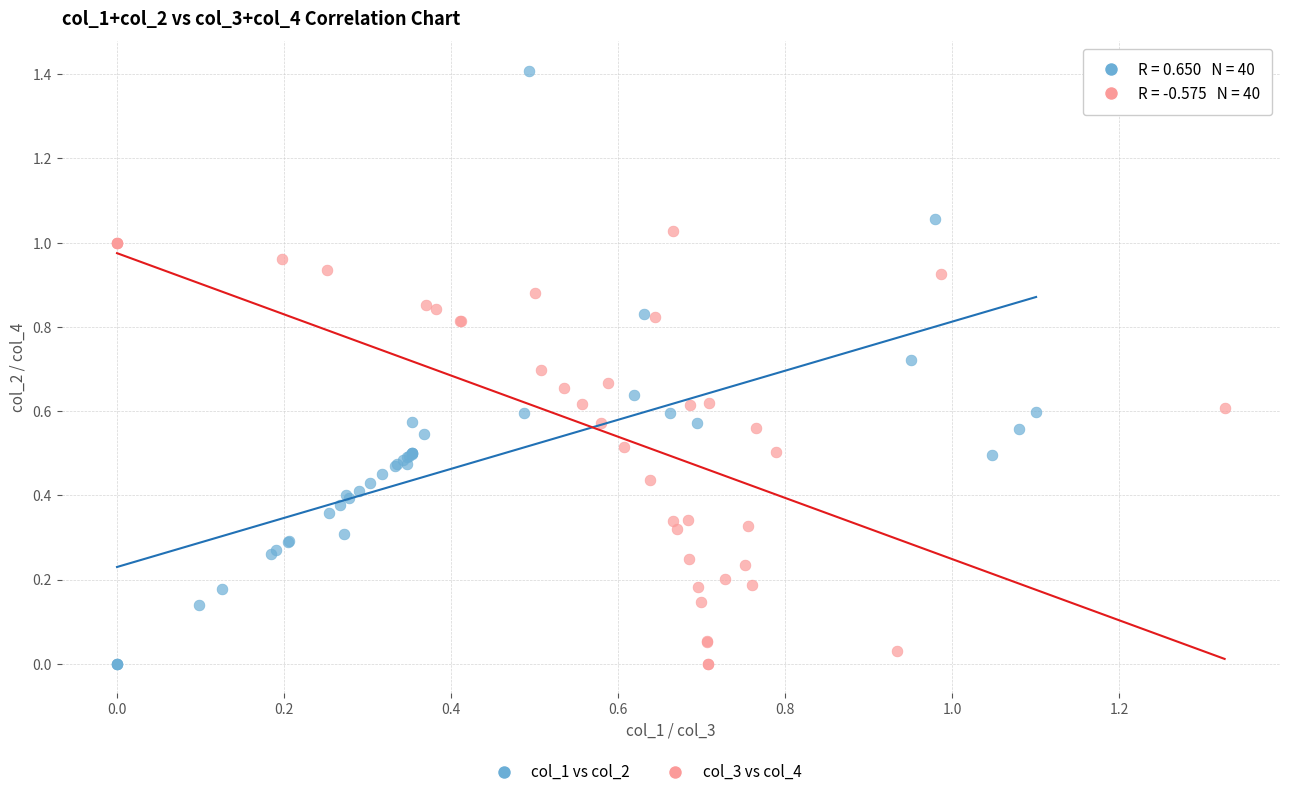

Which series has the widest spread of Y values?

col_1 vs col_2